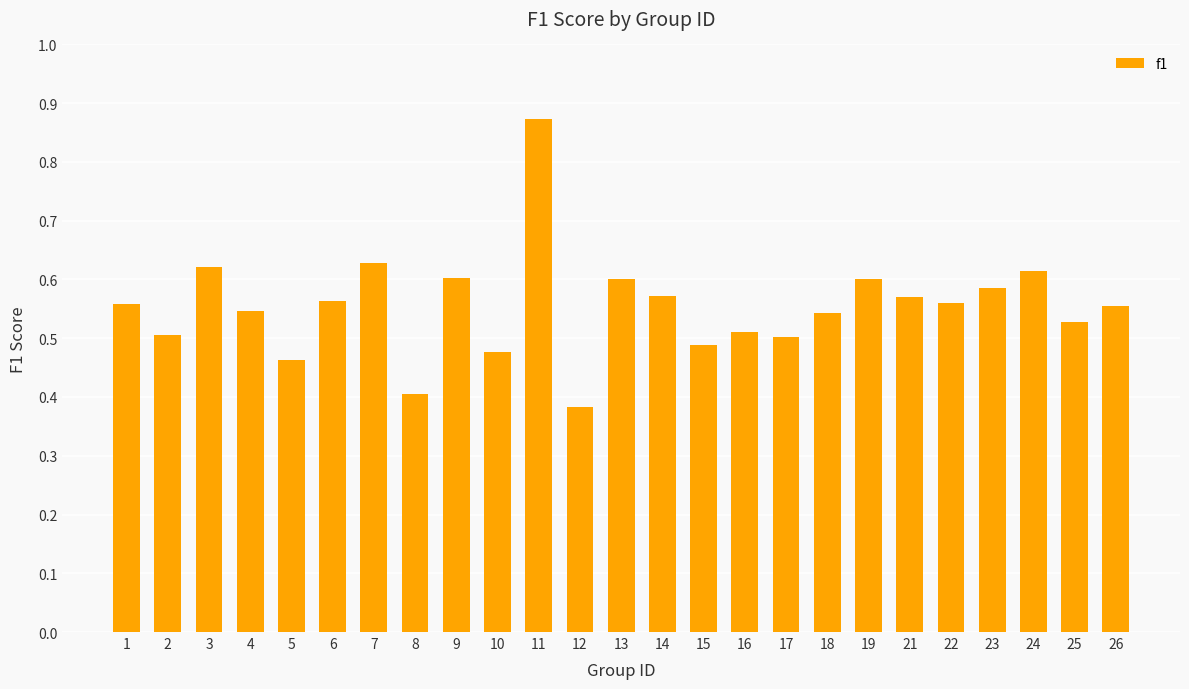

Count the values in the range 0 to 1.

25